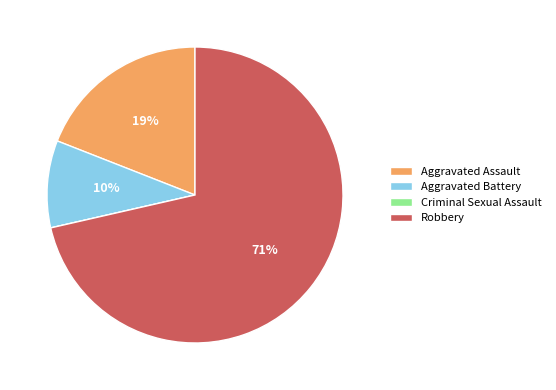

Is Aggravated Battery the majority of the pie?

No